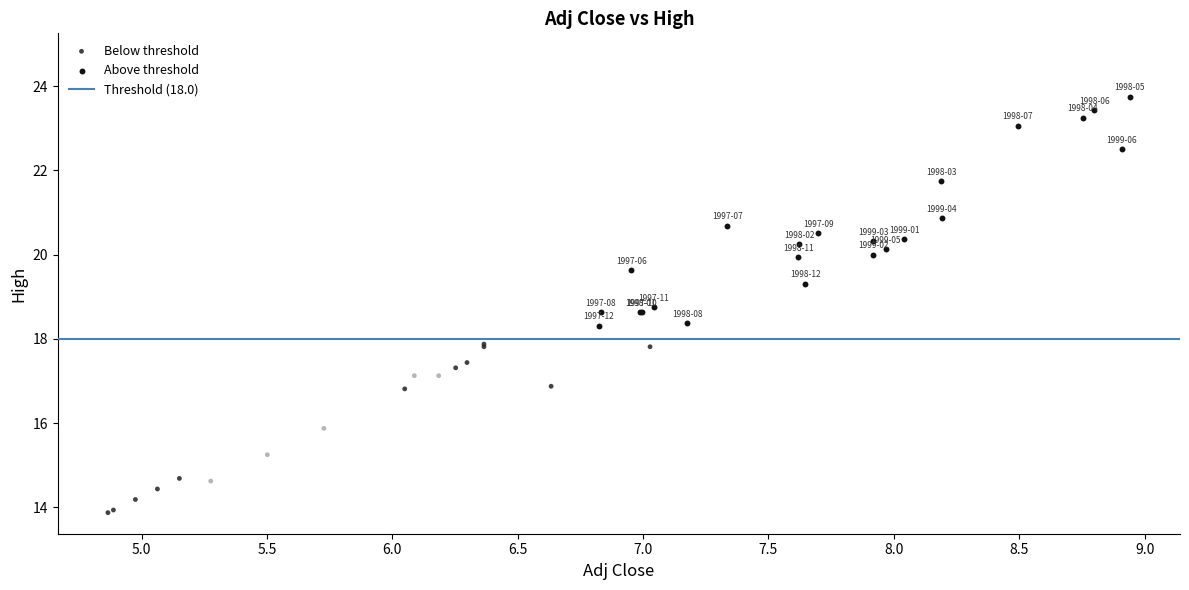

Which series contains the lowest Y value?

Below threshold